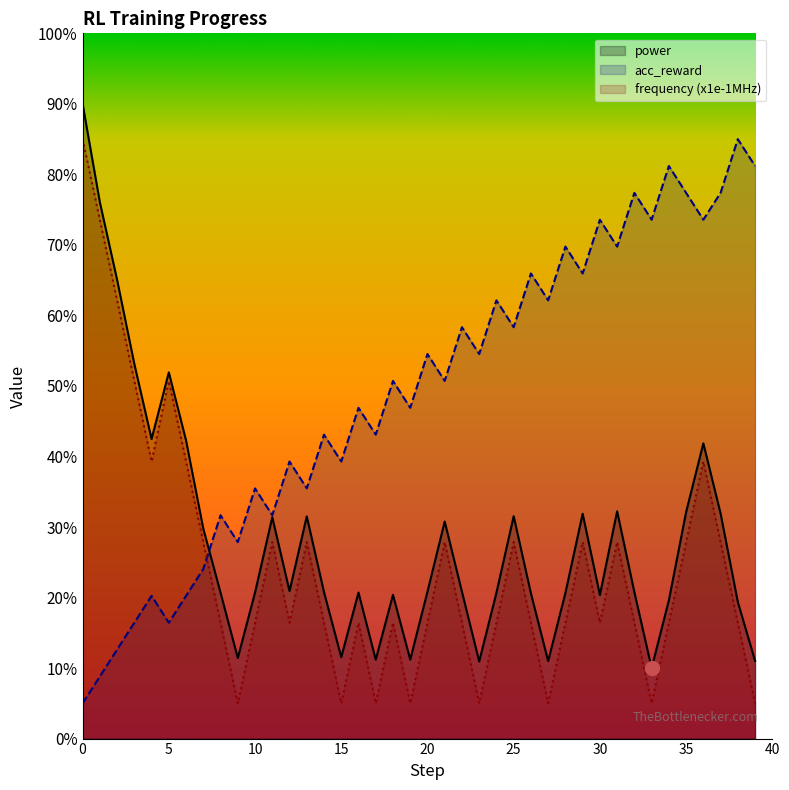

How many lines are shown in the chart?

3